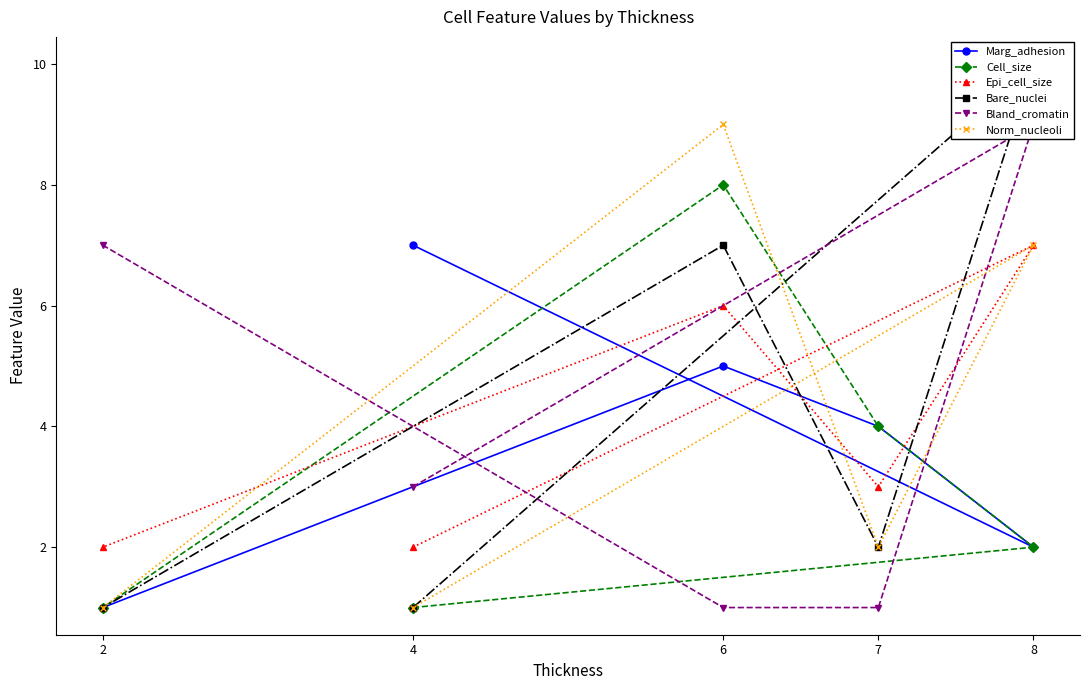

What is the average value of the Bland_cromatin series?

4